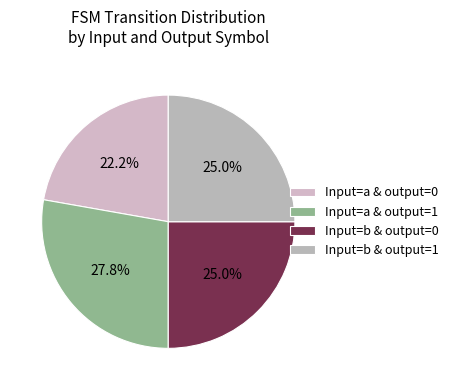

How many segments does this pie chart have?

4